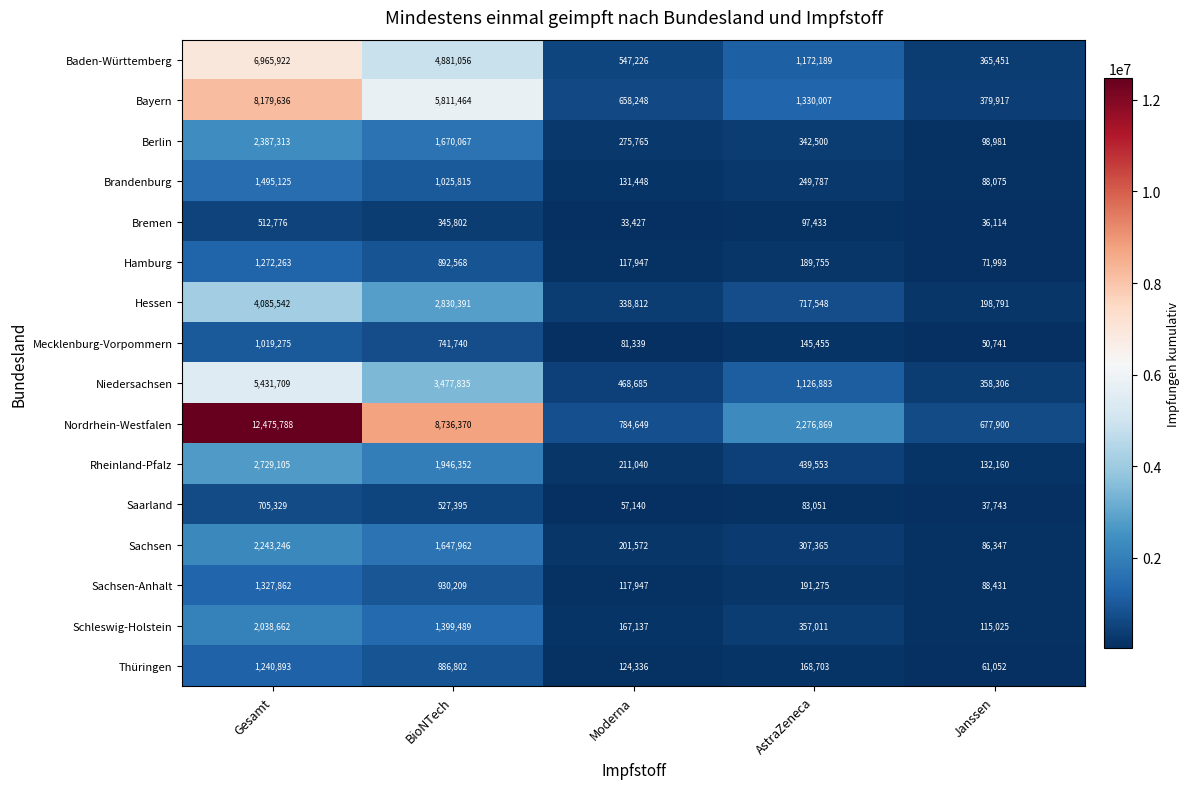

Which series has the largest range (max minus min)?

Nordrhein-Westfalen